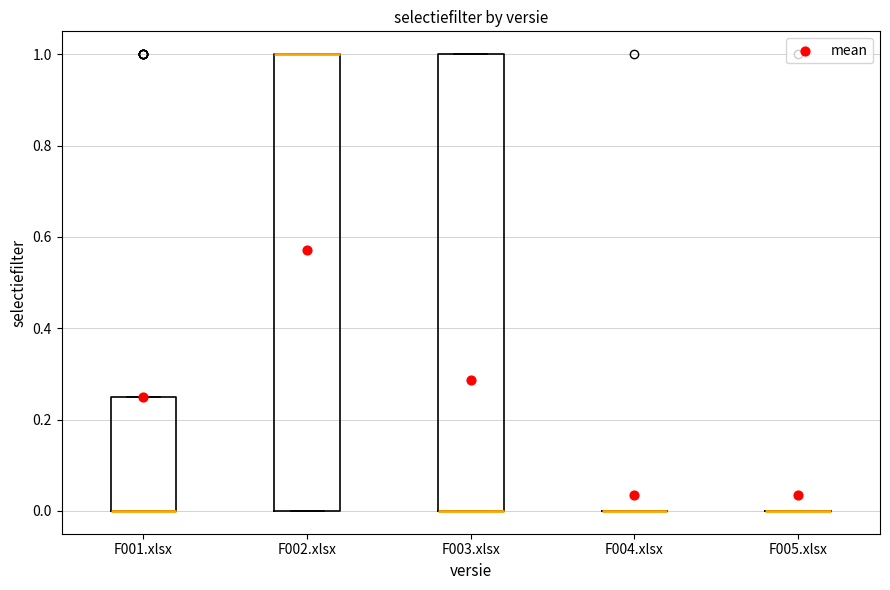

Reading left to right, read every box against the y-axis: the position of its median line, the range the box covers, and the ends of its whiskers. The values are not printed on the chart, so give them approximately, as read against the axis.

F001.xlsx: median 0.00 (drawn on the box's lower edge), box 0.00 to 0.26, whiskers 0.00 to 0.26
F002.xlsx: median 1.00 (drawn on the box's upper edge), box 0.00 to 1.00, whiskers 0.00 to 1.00
F003.xlsx: median 0.00 (drawn on the box's lower edge), box 0.00 to 1.00, whiskers 0.00 to 1.00
F004.xlsx: box collapsed to a line at 0.00, whiskers 0.00 to 0.00
F005.xlsx: box collapsed to a line at 0.00, whiskers 0.00 to 0.00